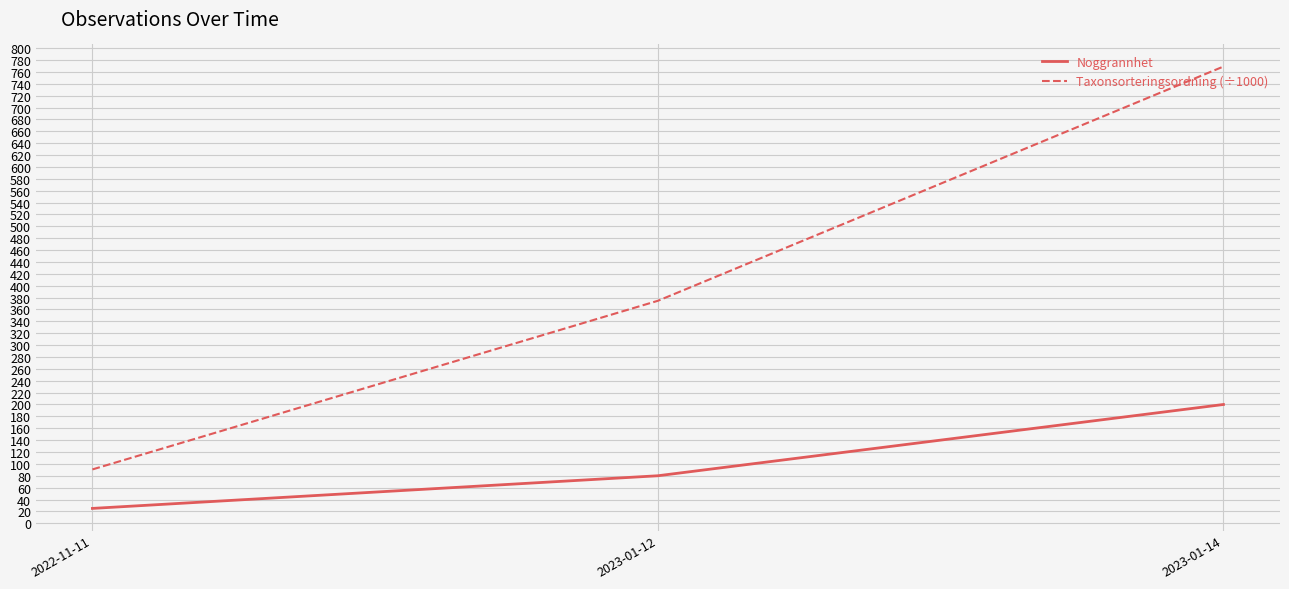

Is it true that Noggrannhet equals 336.3 at 2023-01-14?

False